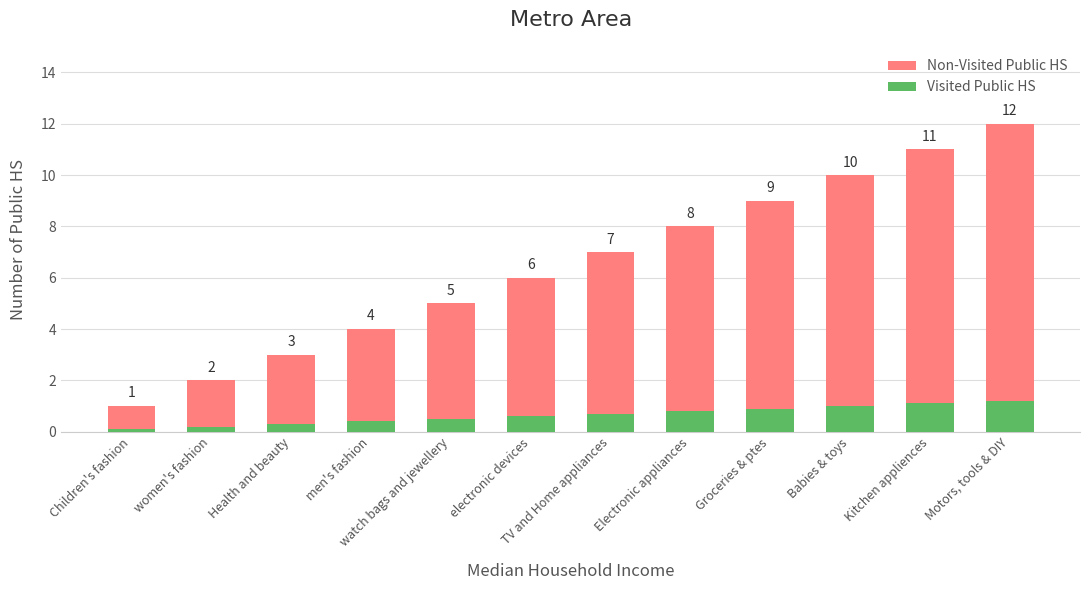

Which category has the lowest value across all series?

Children's fashion